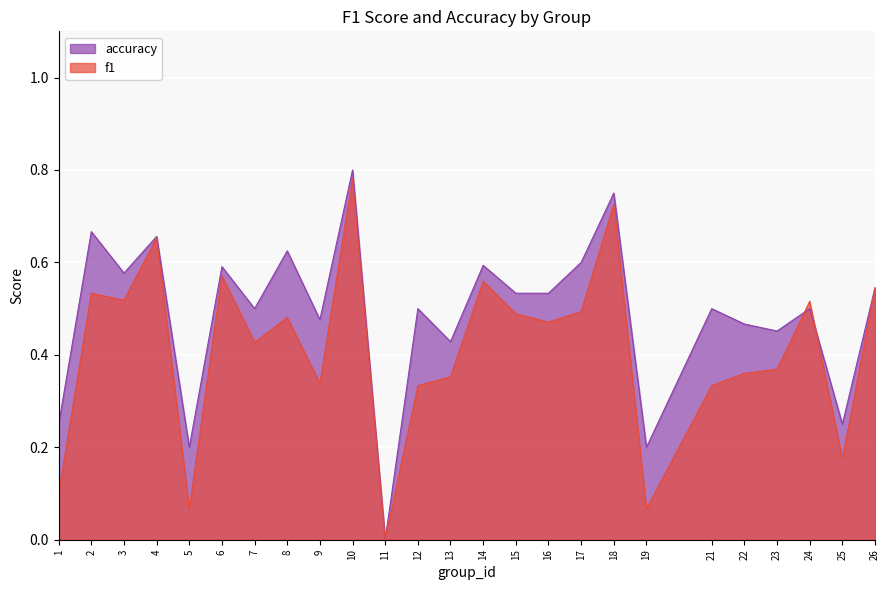

At which label is f1 closest to 0?

11